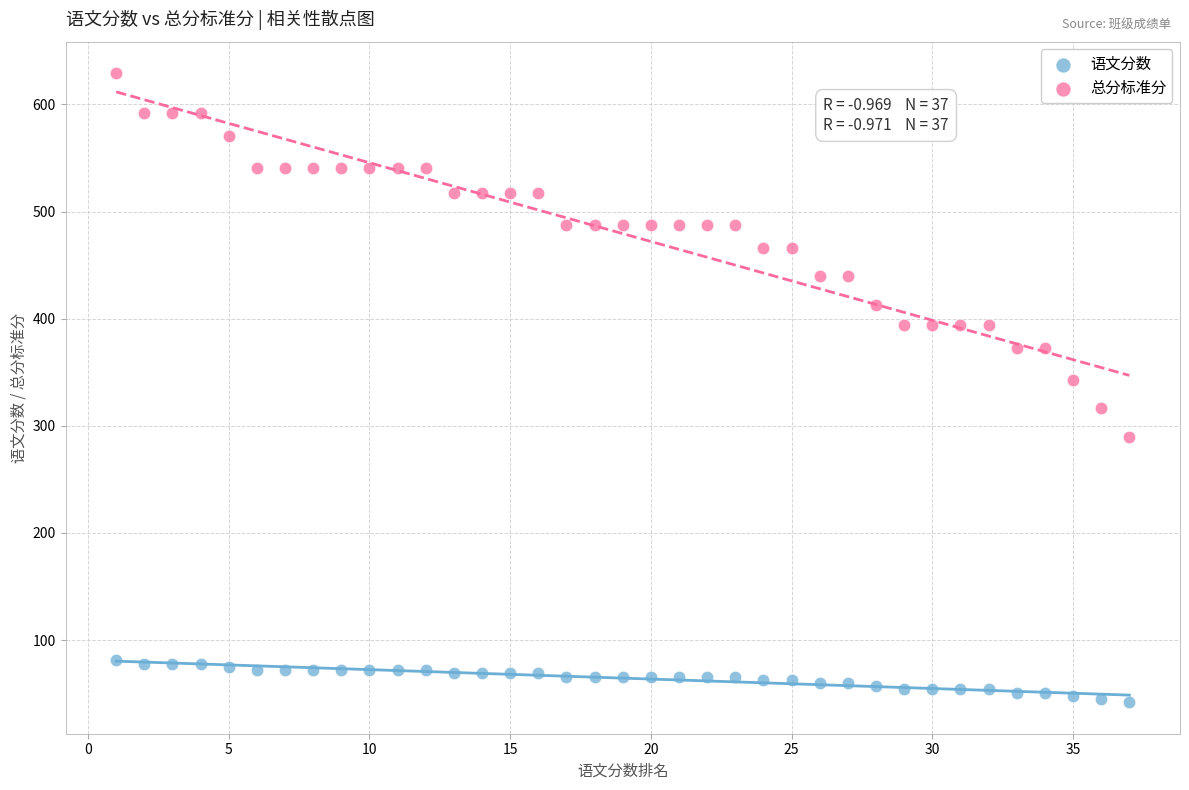

Which series contains the highest Y value?

总分标准分